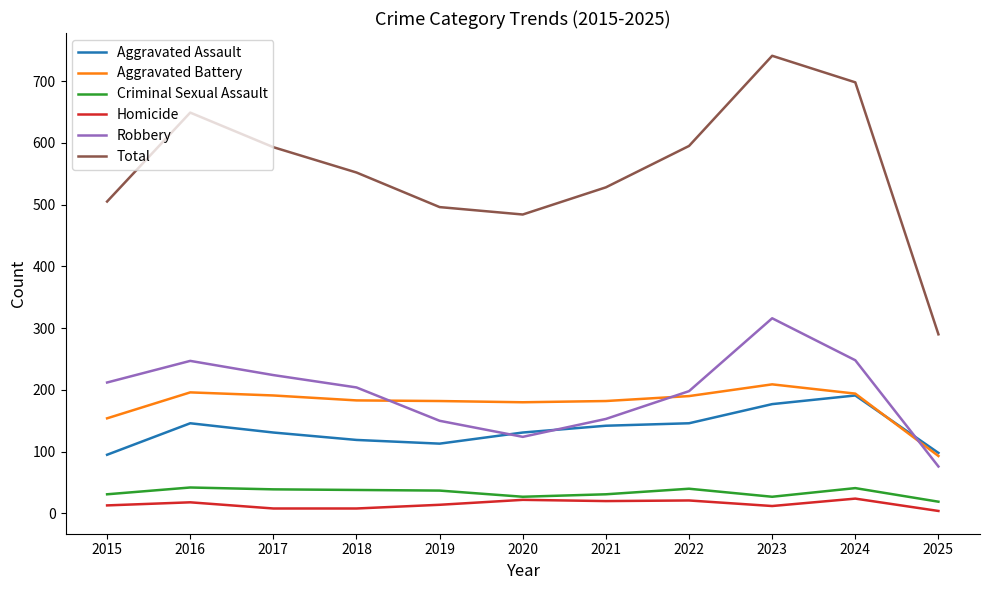

True or false: Total and Robbery cross at least once.

False